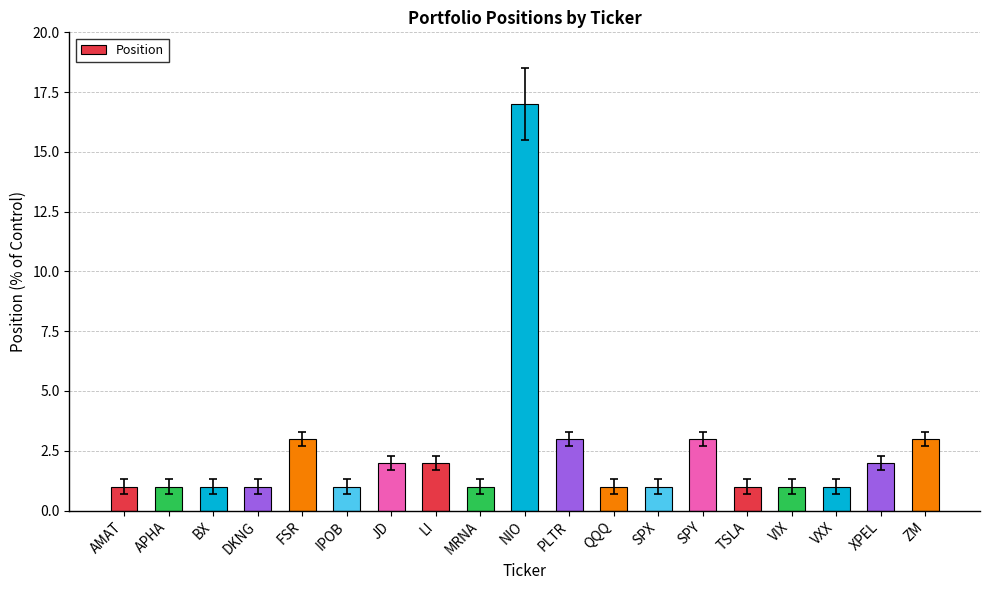

Reading left to right, what are all the values shown in this chart?

1	1	1	1	3	1	2	2	1	17	3	1	1	3	1	1	1	2	3